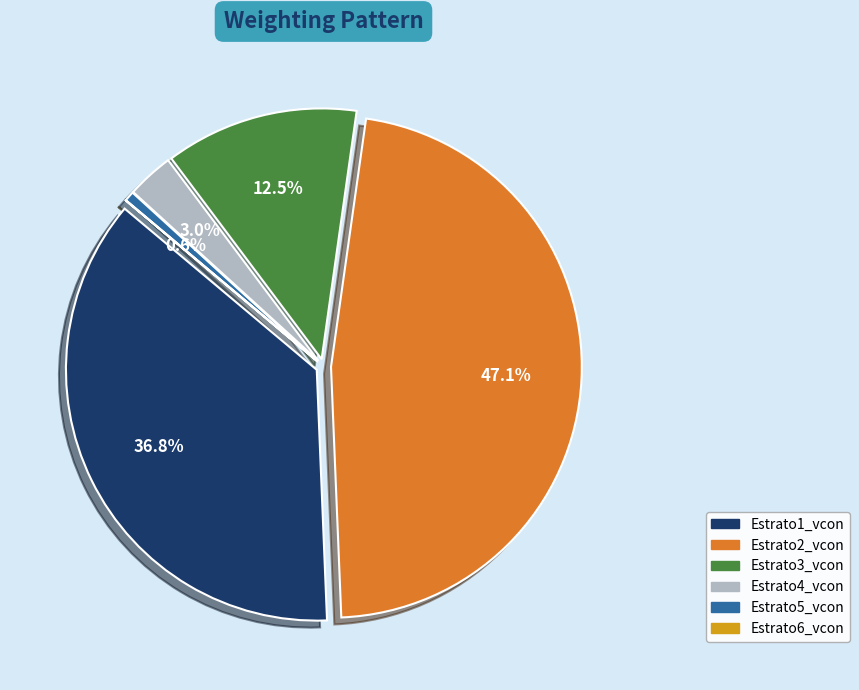

True or false: Estrato2_vcon accounts for 47% of the total.

True